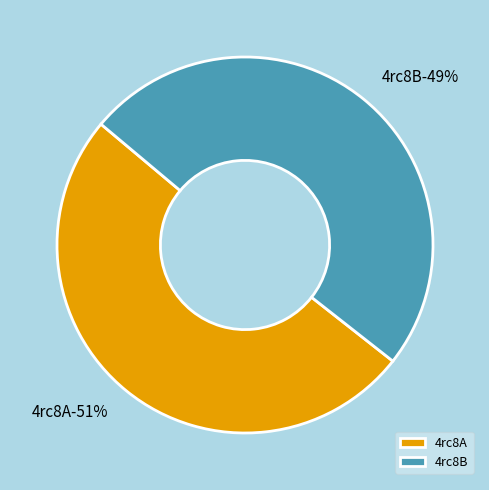

Rank the categories by value from highest to lowest.

4rc8A, 4rc8B